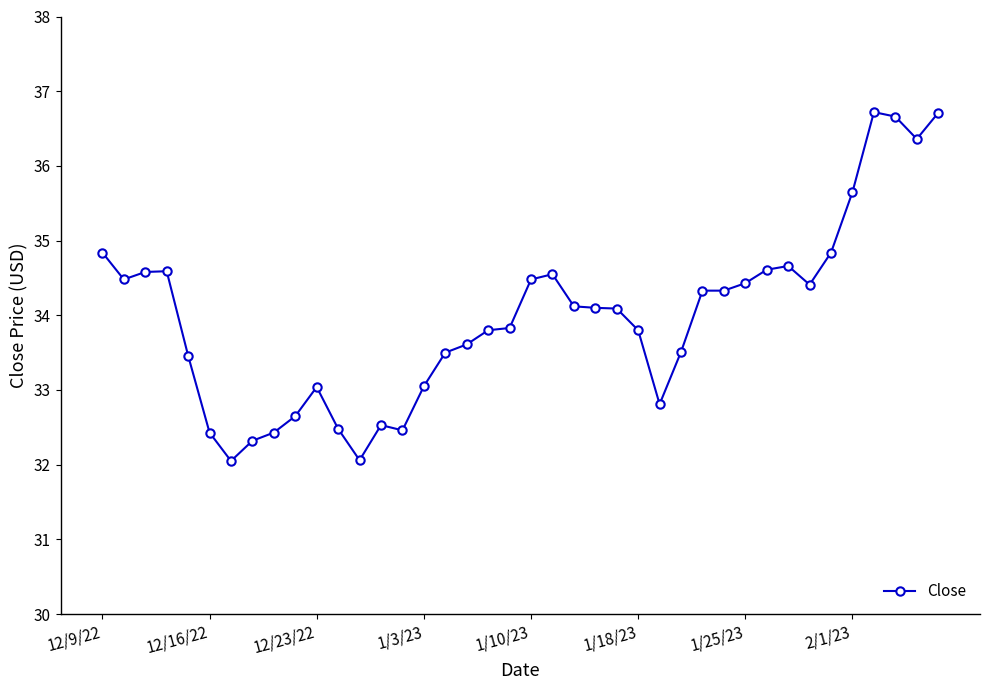

True or false: there are more than 0 points higher than both neighbors.

True